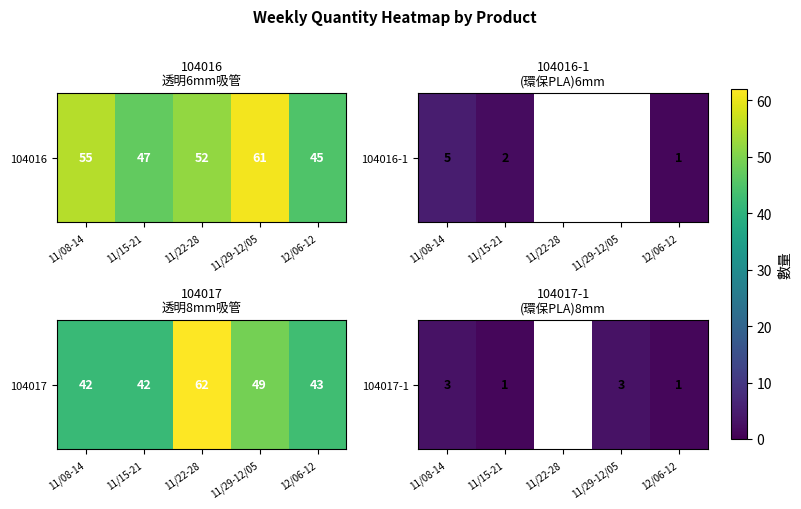

How many distinct data groups are displayed?

1